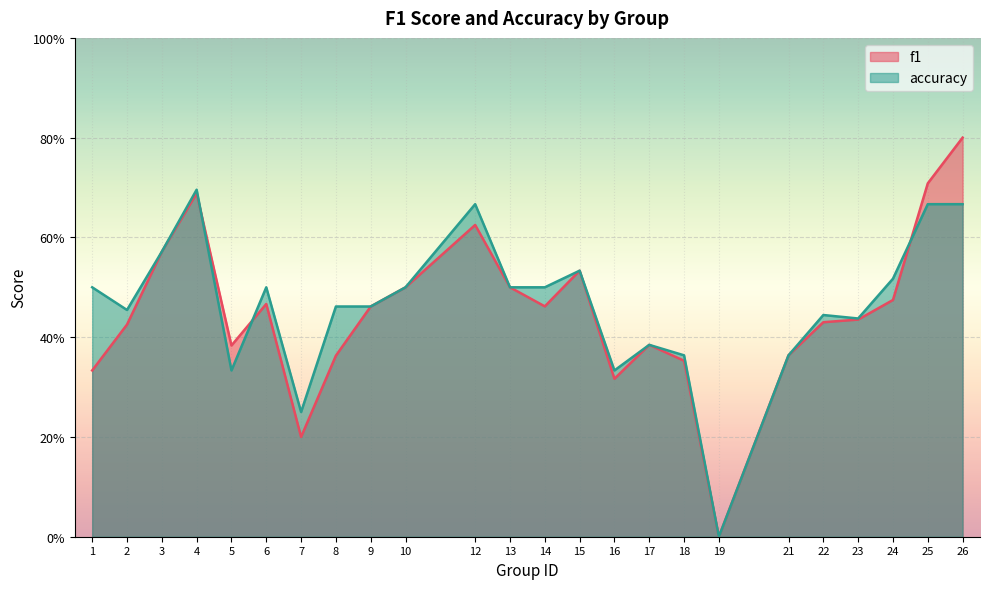

How many lines are shown in the chart?

2